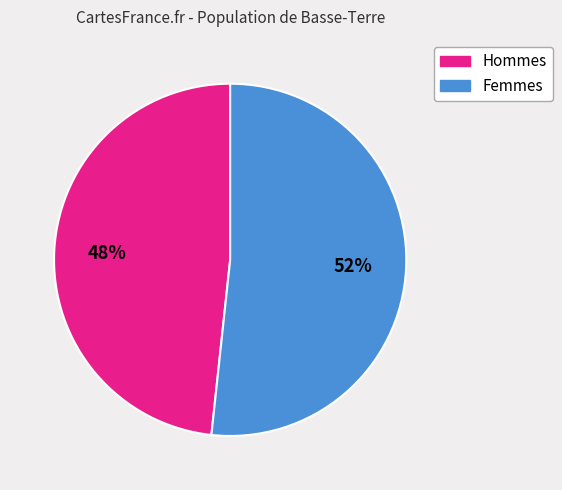

How many slices are in this pie chart?

2